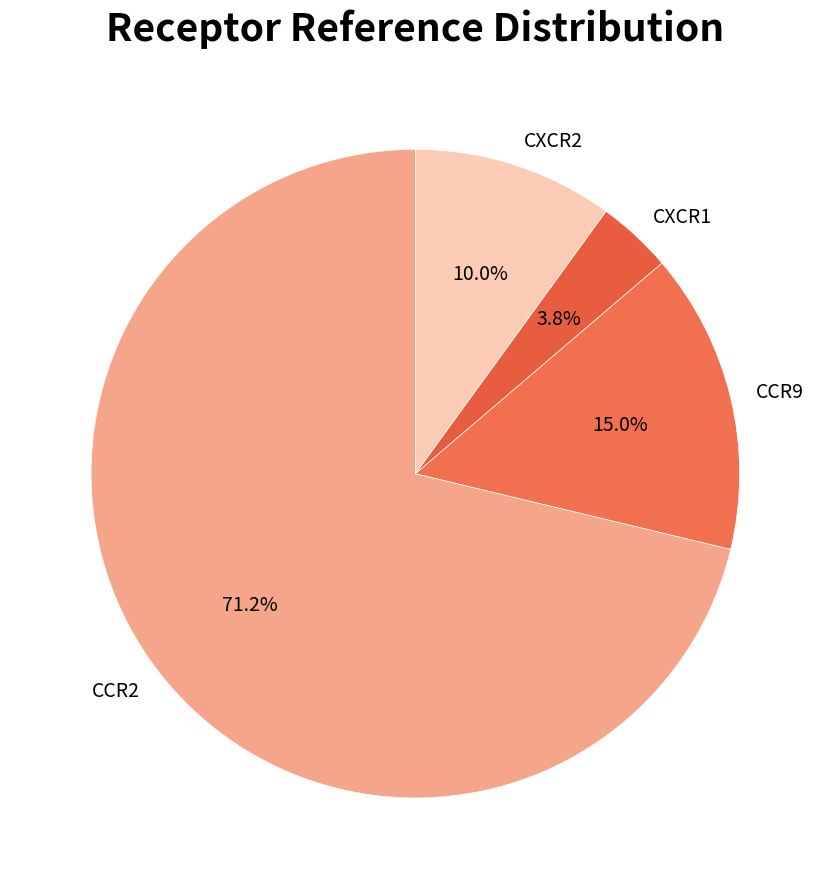

Count the number of slices in the pie.

4